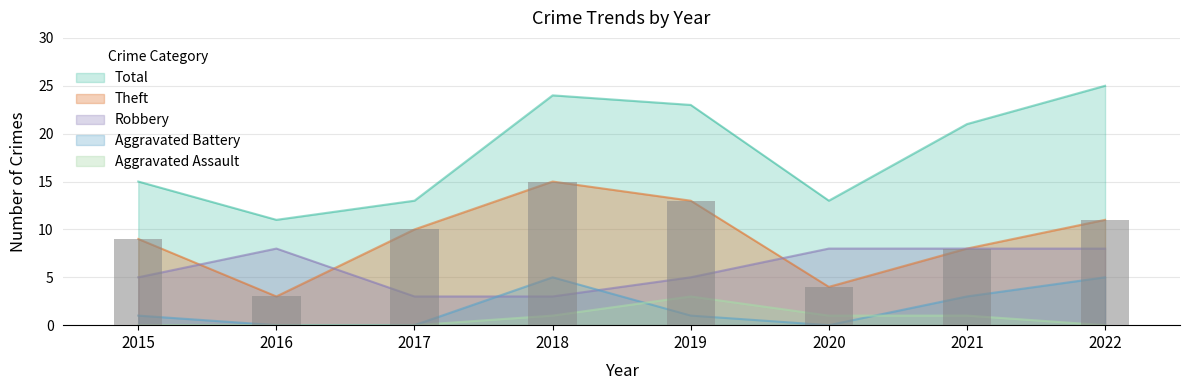

What is the spread (max minus min) of values at 2019?

22